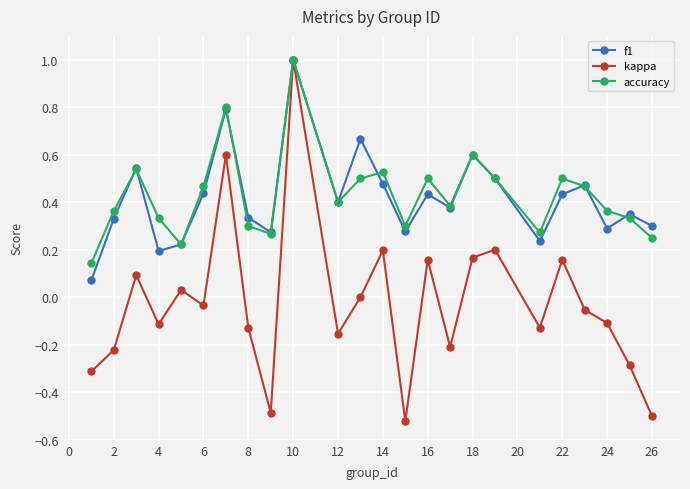

How many lines are shown in the chart?

3